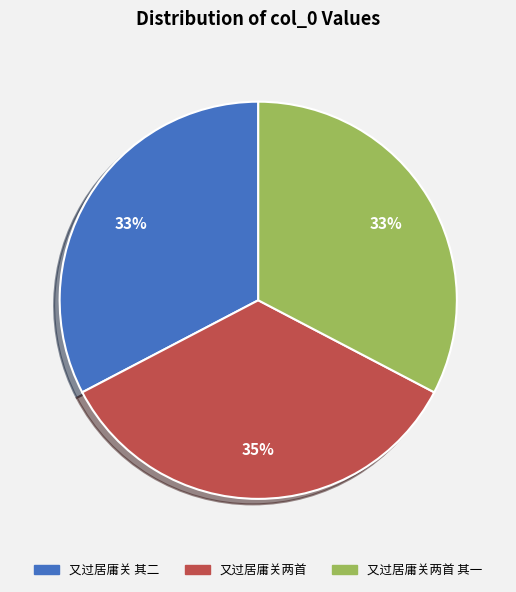

Is there any slice that represents more than half of the pie?

No